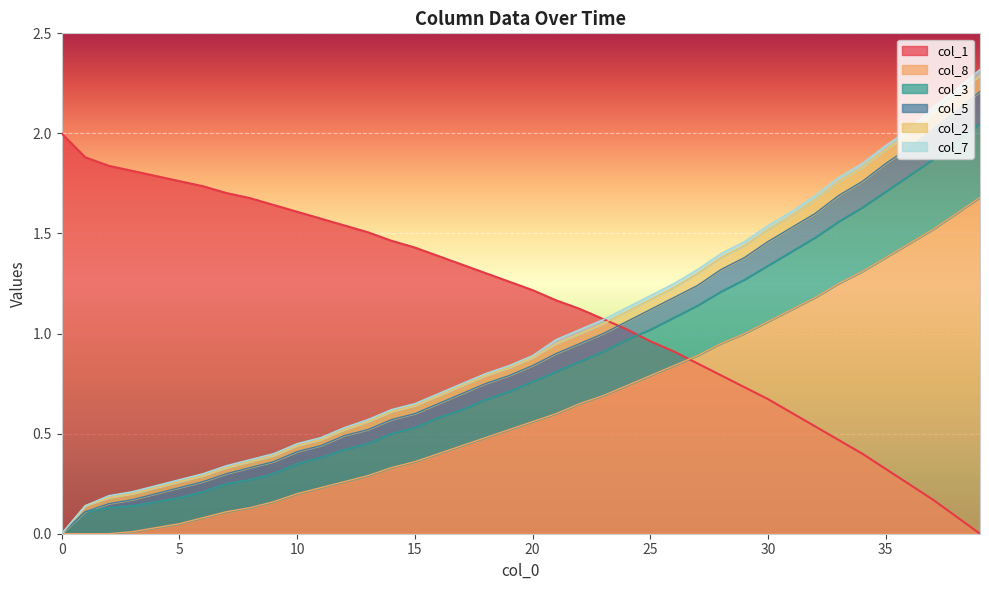

True or false: col_1 has more than 2 points higher than both neighbors.

False